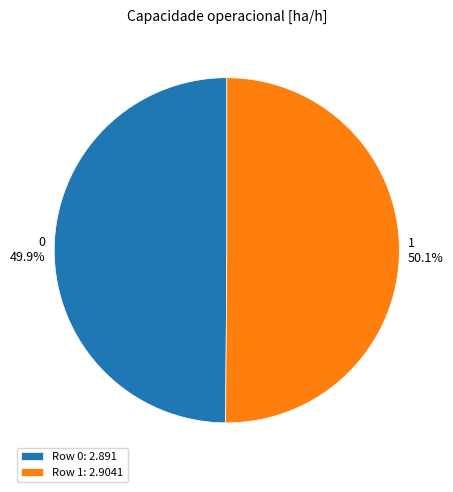

Does any single category account for the majority?

Yes